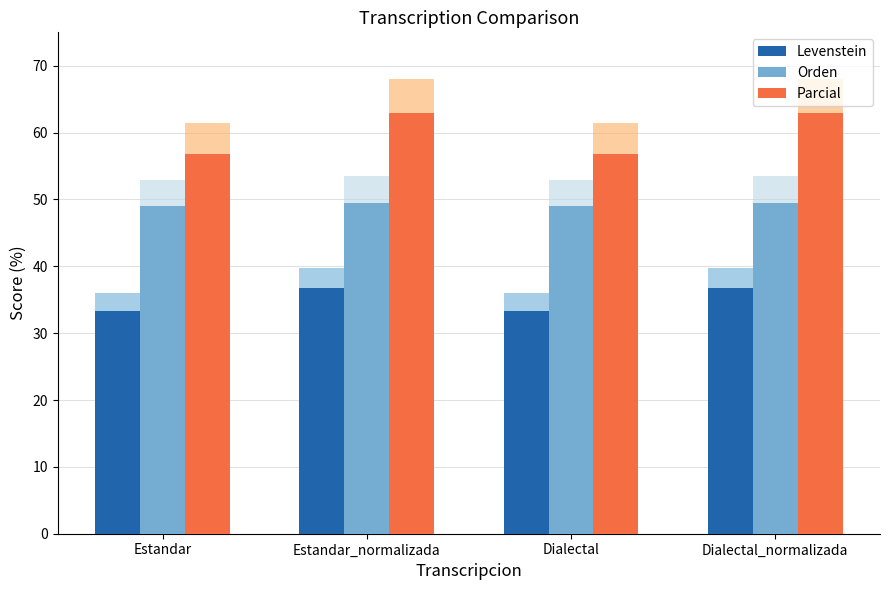

How many bars are there in total?

12